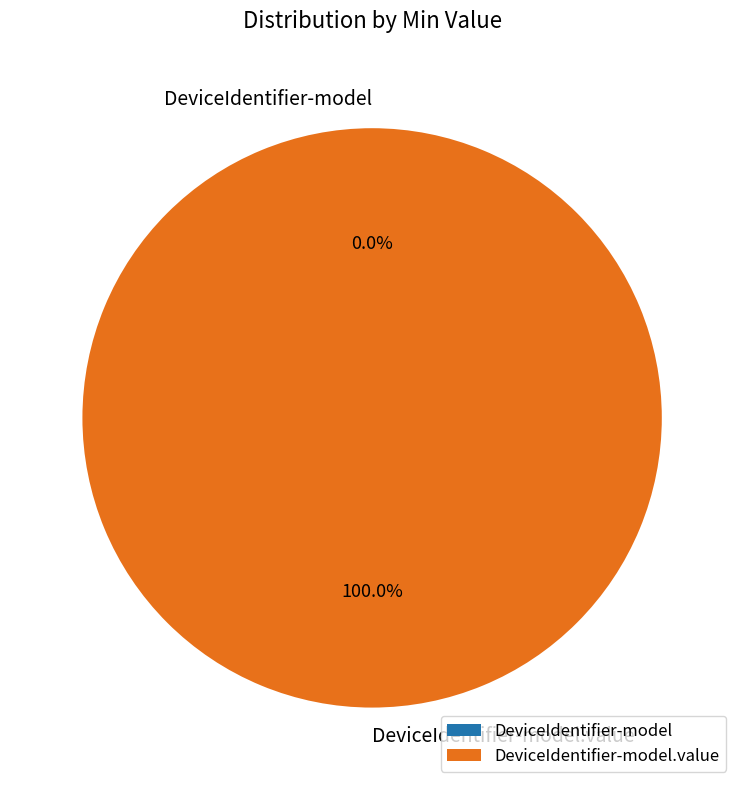

Is there any slice that represents more than half of the pie?

Yes